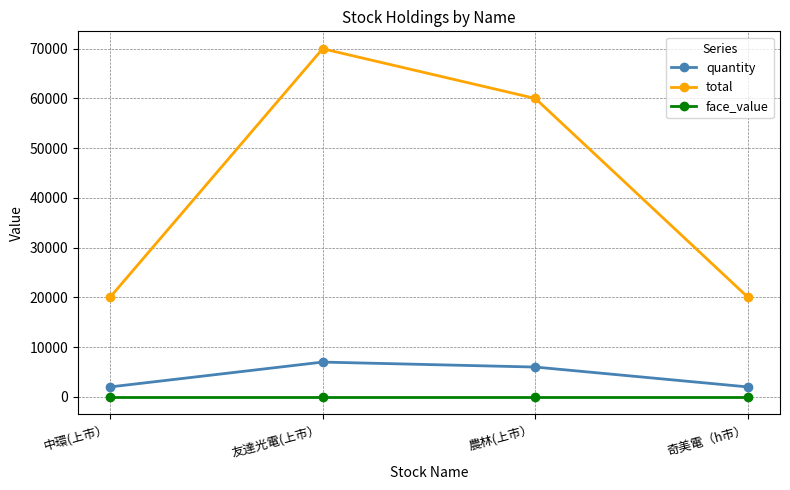

How many data points in total are less than 60000?

2